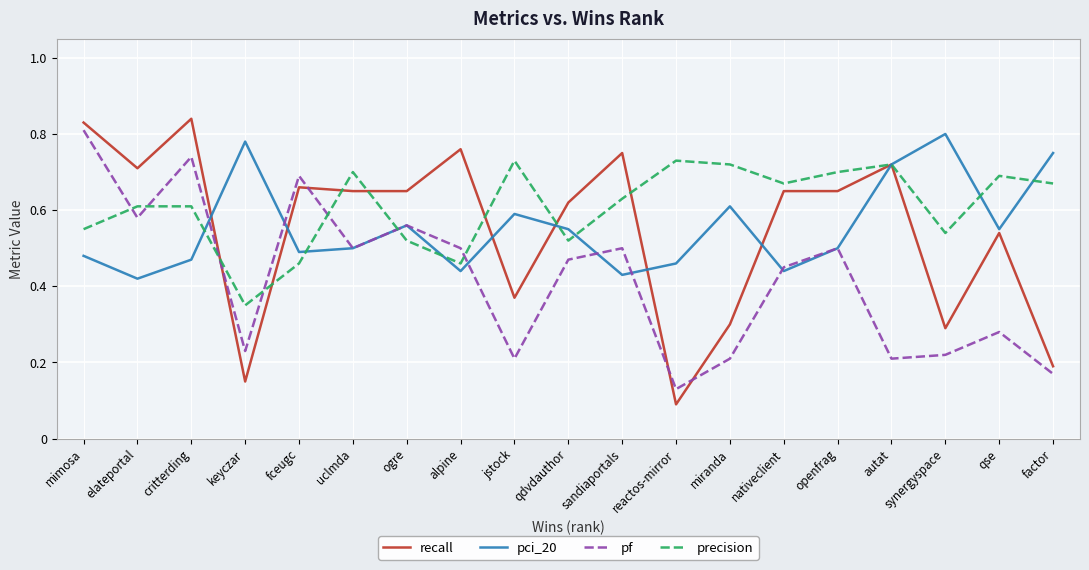

How many times do pf and precision cross each other?

7